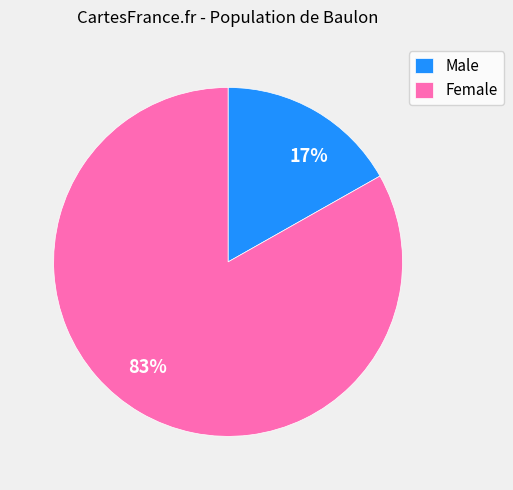

How many slices are in this pie chart?

2